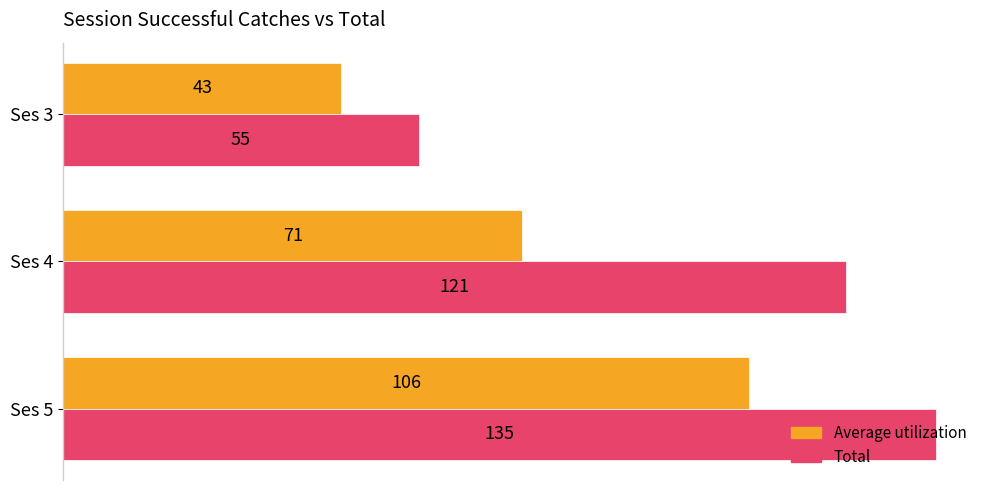

What is the total value across all series at Ses 3?

98